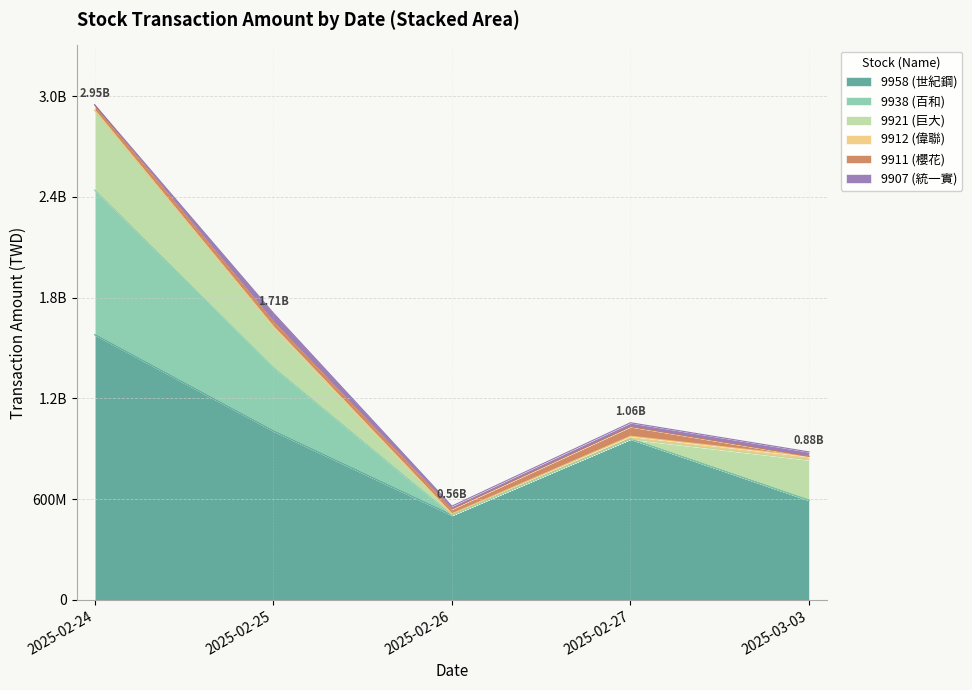

How many intersections are there between 9911 (櫻花) and 9921 (巨大)?

2